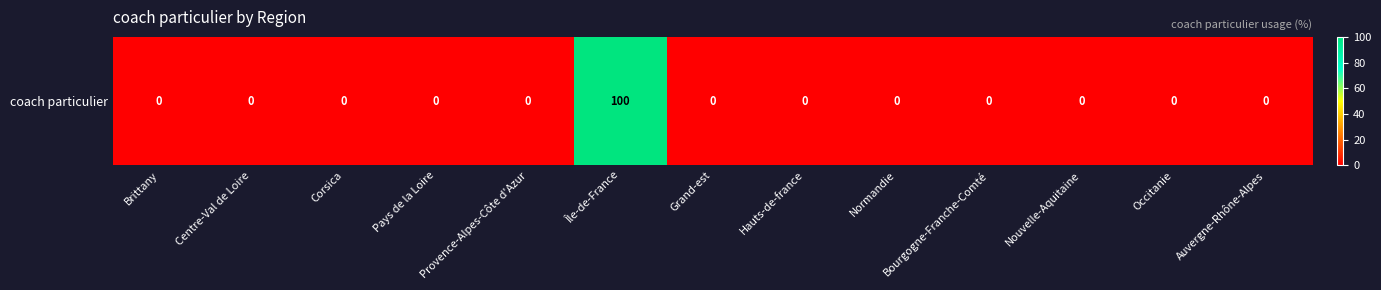

Is it true that the value at Auvergne-Rhône-Alpes is -34?

False